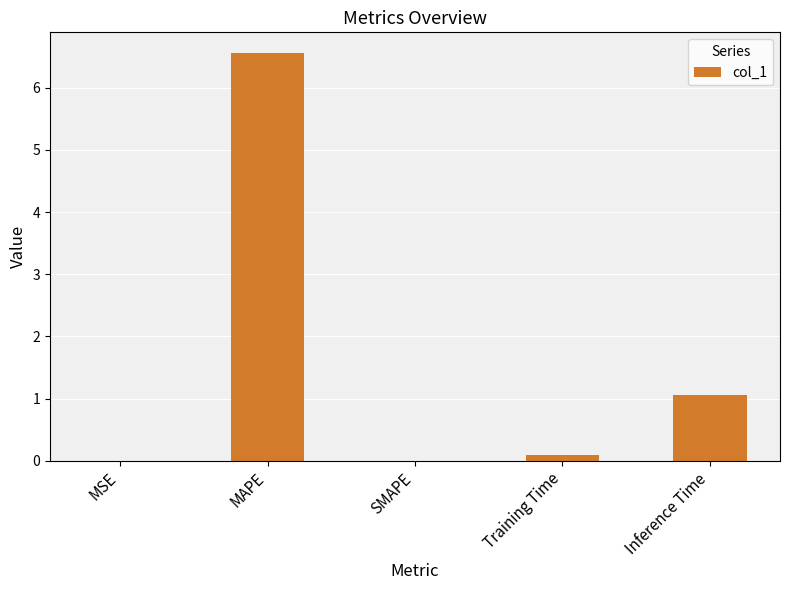

What is the sum of all values?

7.7